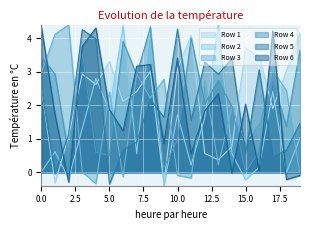

Which category has the lowest value in the Row 4 series?

15.0